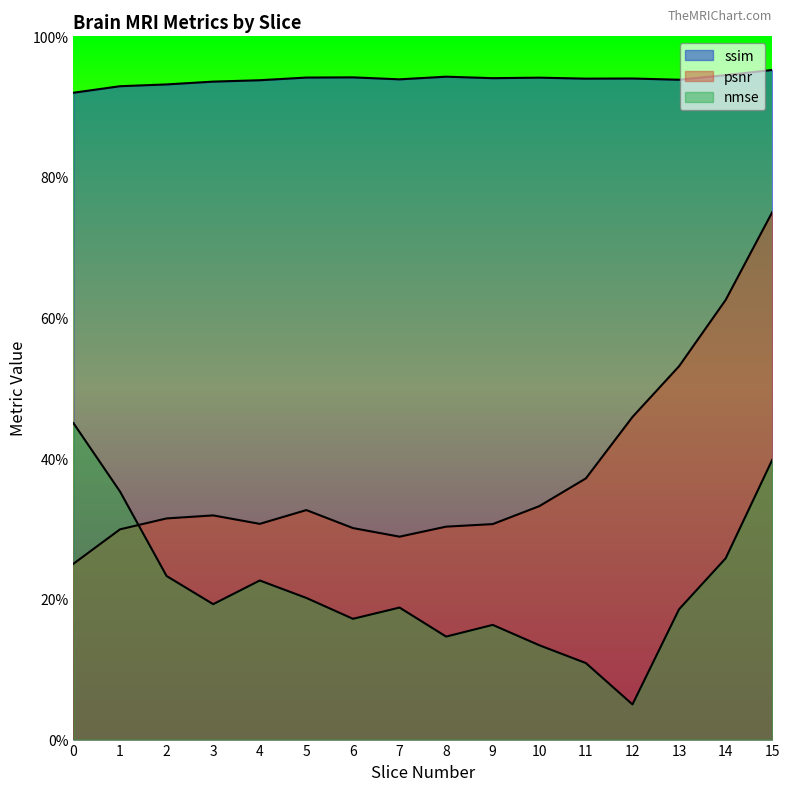

What is the sum of all psnr_norm values?

6.1